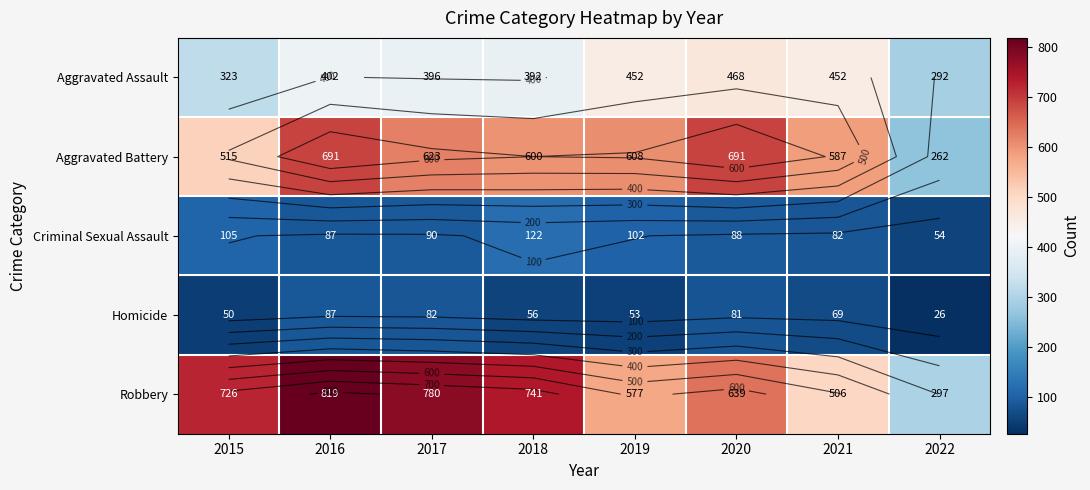

Which series has the widest spread of values?

Robbery